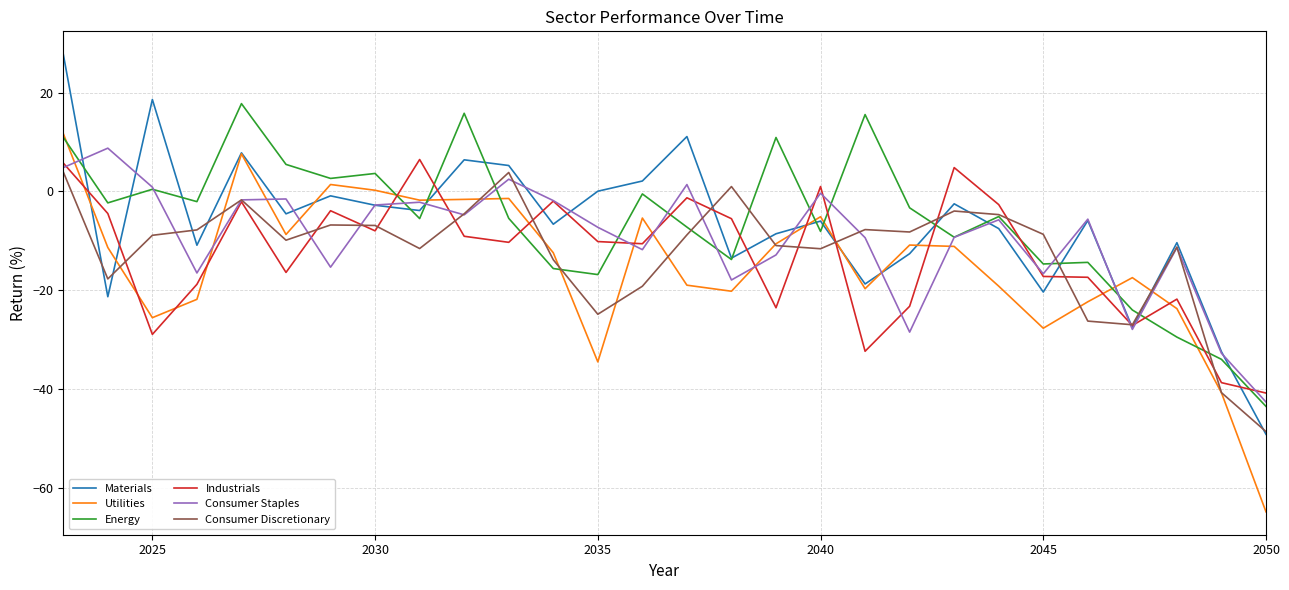

What is the minimum value shown in the chart?

-64.8